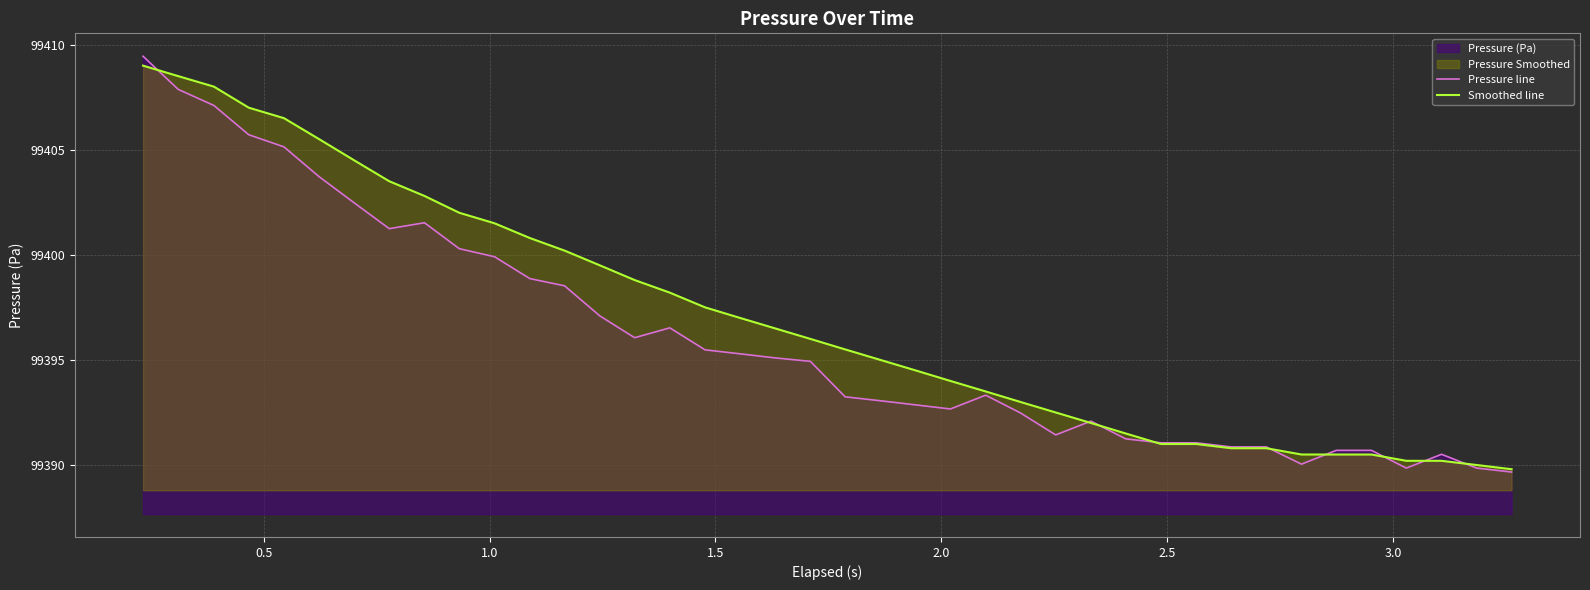

Rank the series by their average value, from highest to lowest.

Smoothed line, Pressure line